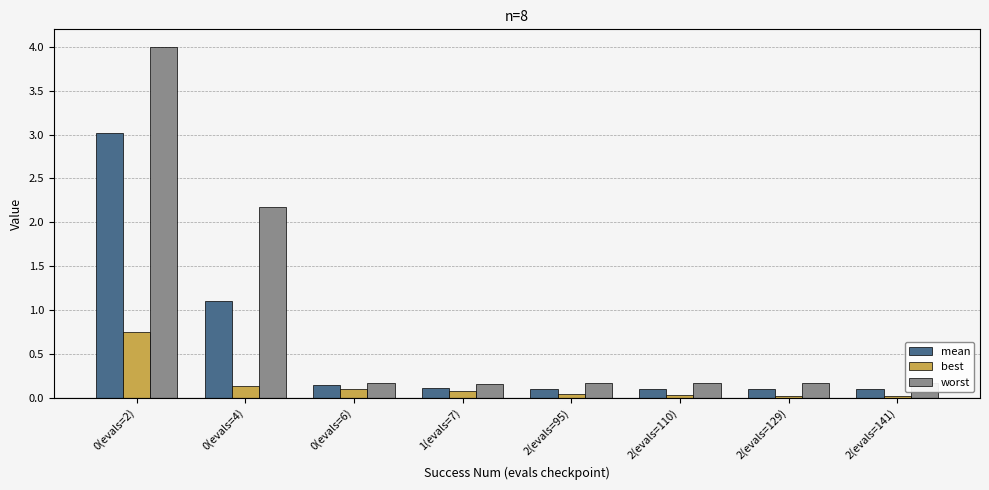

At 0(evals=4), list the series in order from largest to smallest.

worst, mean, best